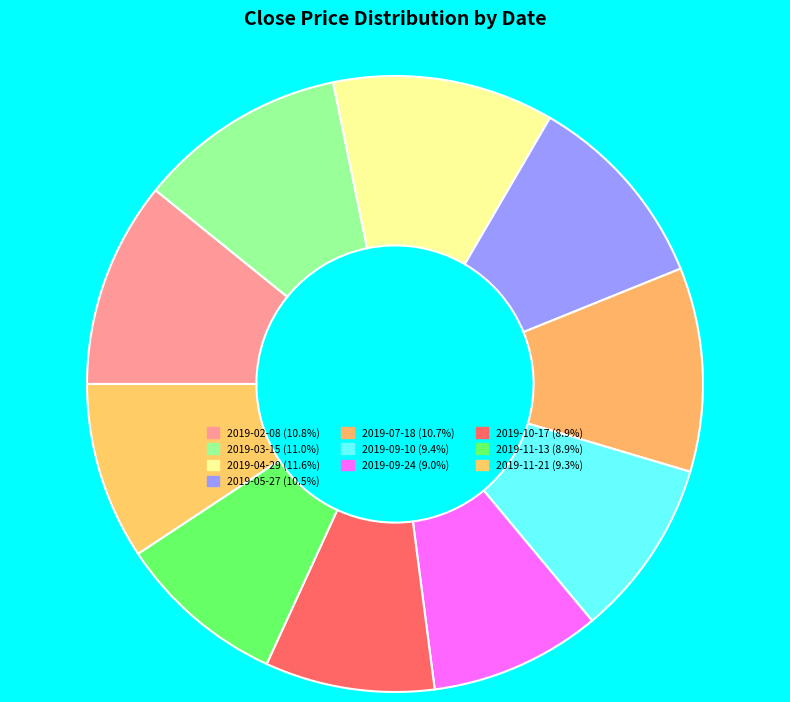

True or false: 2019-02-08 accounts for 11% of the total.

True